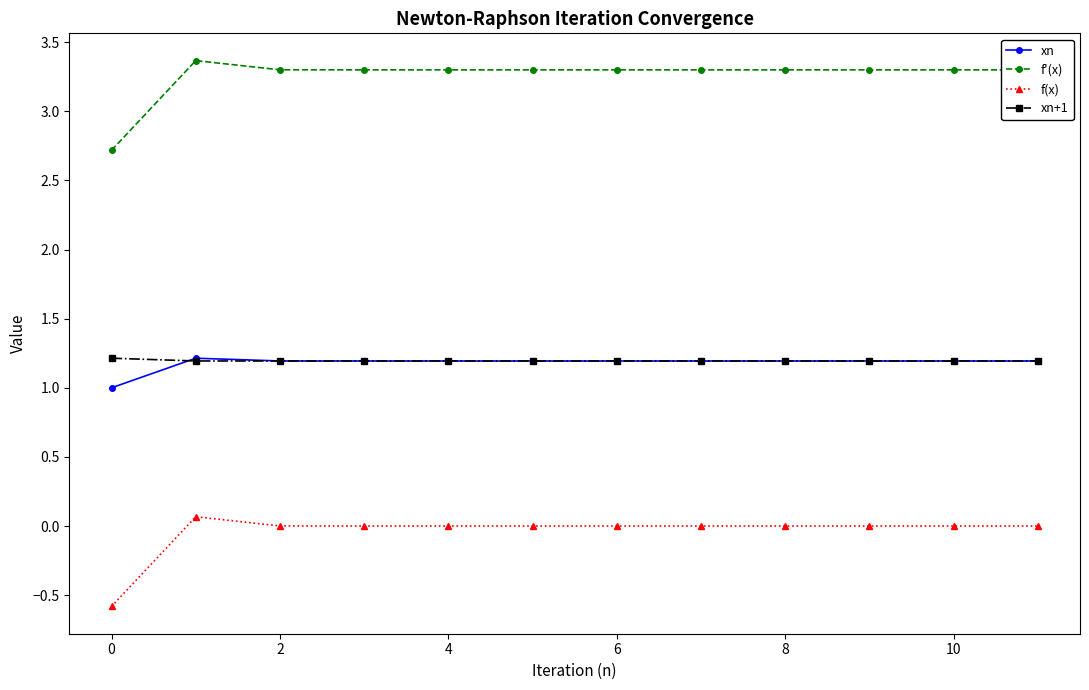

What is the highest value of the f'(x) series?

3.4